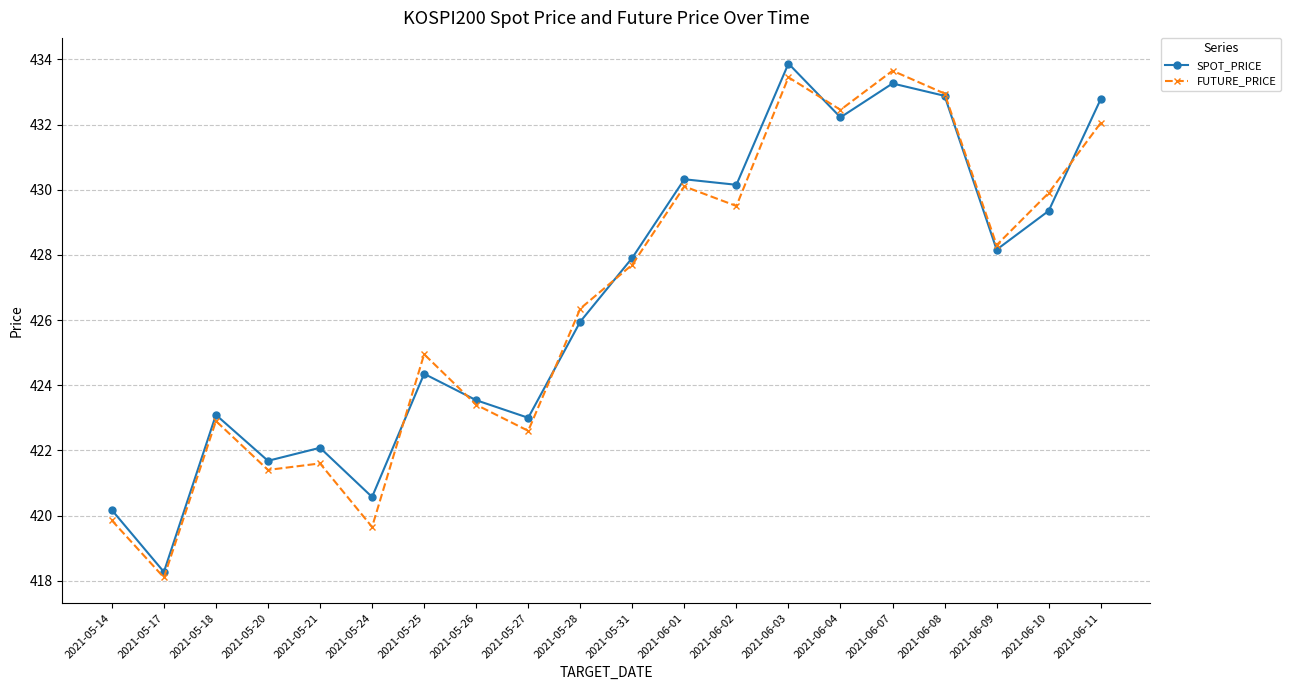

Which series changed the most between 2021-05-21 and 2021-05-26?

FUTURE_PRICE